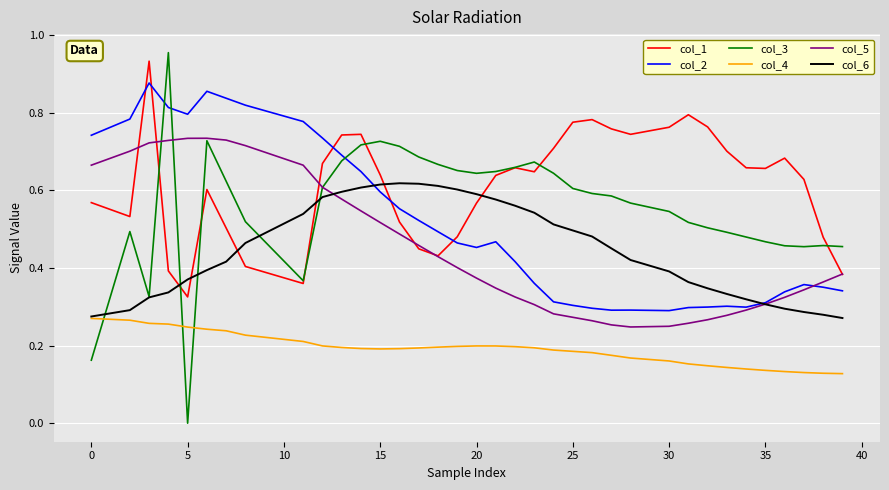

True or false: col_4 and col_5 intersect in this chart.

False